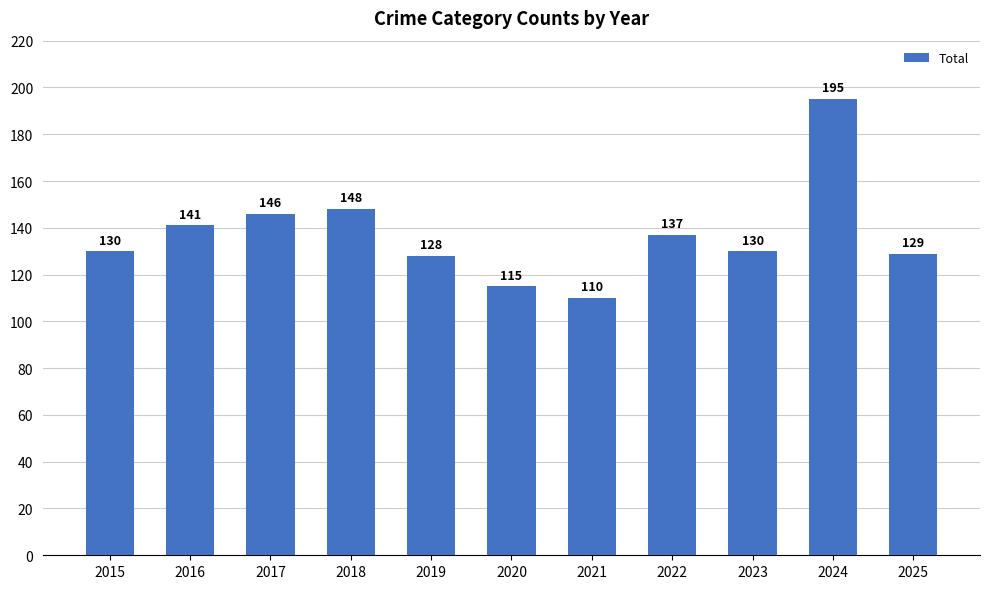

At which category does the chart reach its minimum across all series?

2021